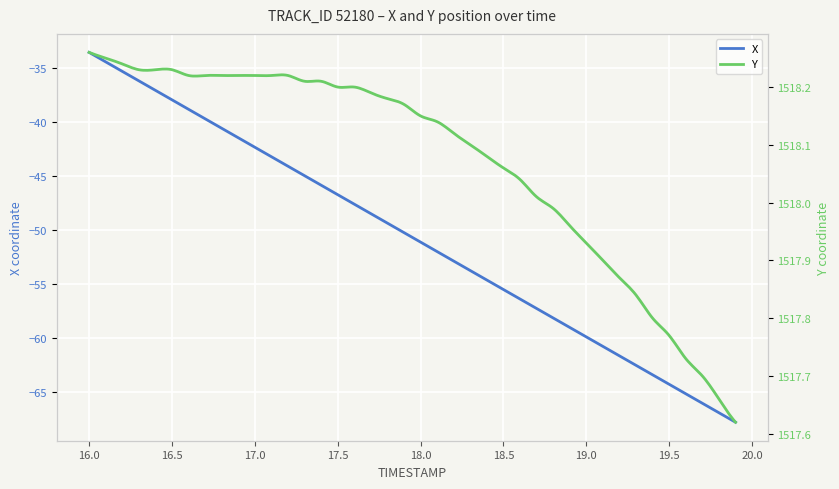

What is the highest value of the X series?

-33.6